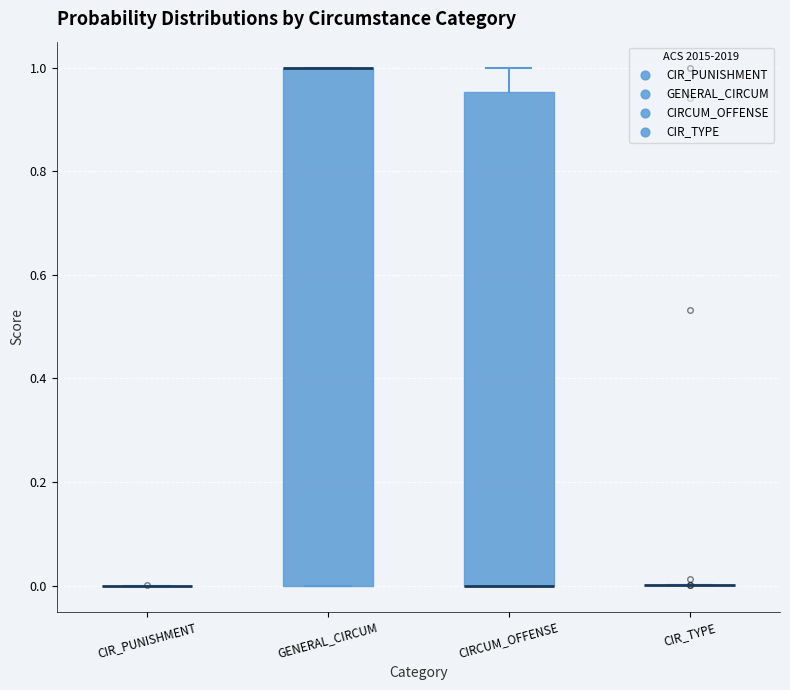

Reading left to right, transcribe this box plot: for each box, give where its median line is, the range the box spans, and where its two whiskers end, as read against the y-axis. The values are not printed on the chart, so give them approximately, as read against the axis.

CIR_PUNISHMENT: box collapsed to a line at 0.00, whiskers 0.00 to 0.00
GENERAL_CIRCUM: median 1.00 (drawn on the box's upper edge), box 0.00 to 1.00, whiskers 0.00 to 1.00
CIRCUM_OFFENSE: median 0.00 (drawn on the box's lower edge), box 0.00 to 0.96, whiskers 0.00 to 1.00
CIR_TYPE: box collapsed to a line at 0.00, whiskers 0.00 to 0.00